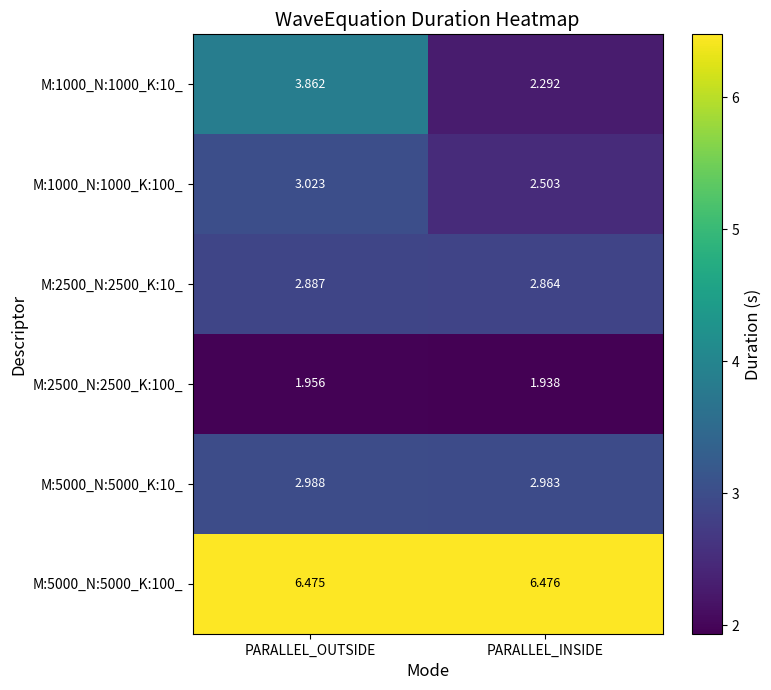

What is the total value across all series at PARALLEL_INSIDE?

19.1